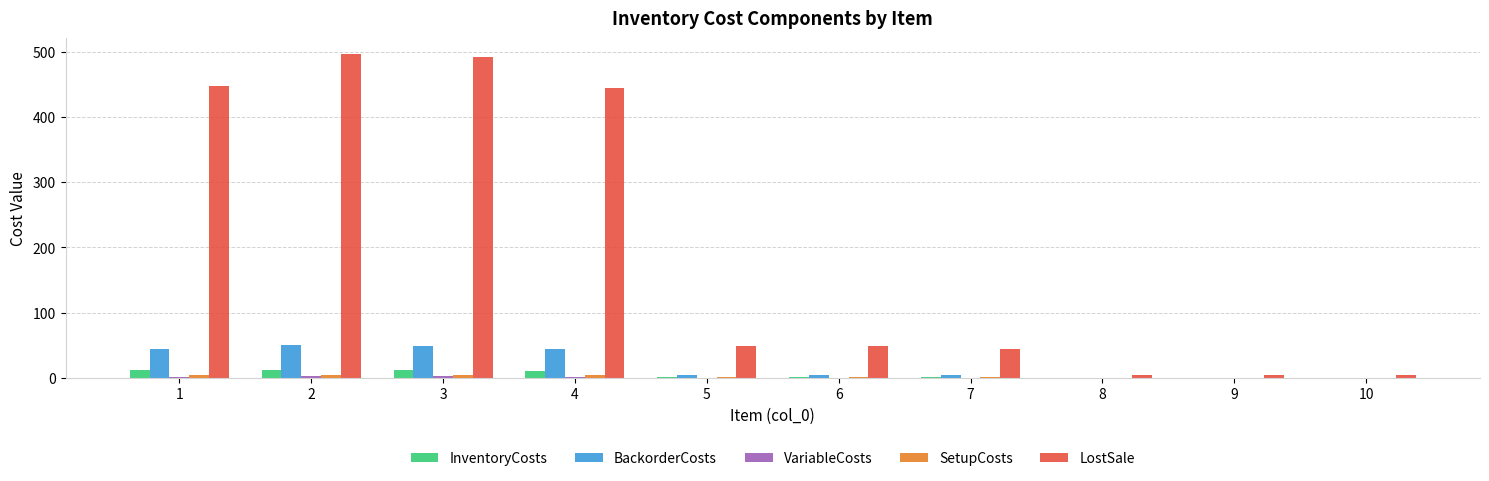

The value of LostSale at 2 is 816.9. True or false?

False